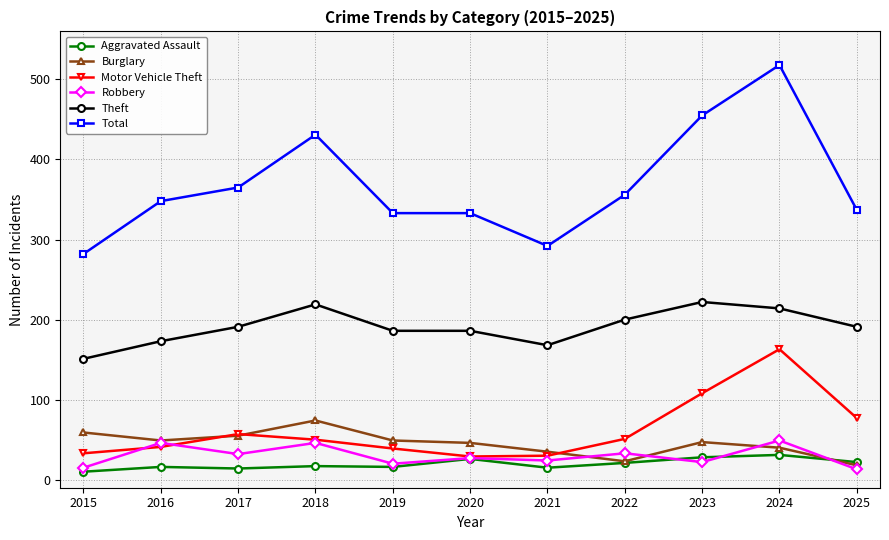

What is the spread (max minus min) of values at 2024?

487